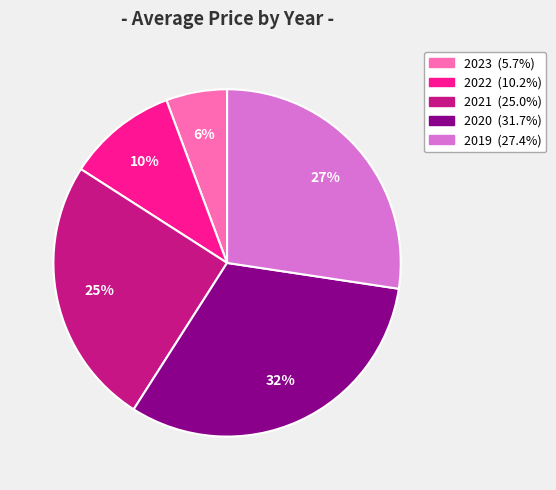

To the nearest percent, what is the difference between the largest and smallest slice percentages?

26%